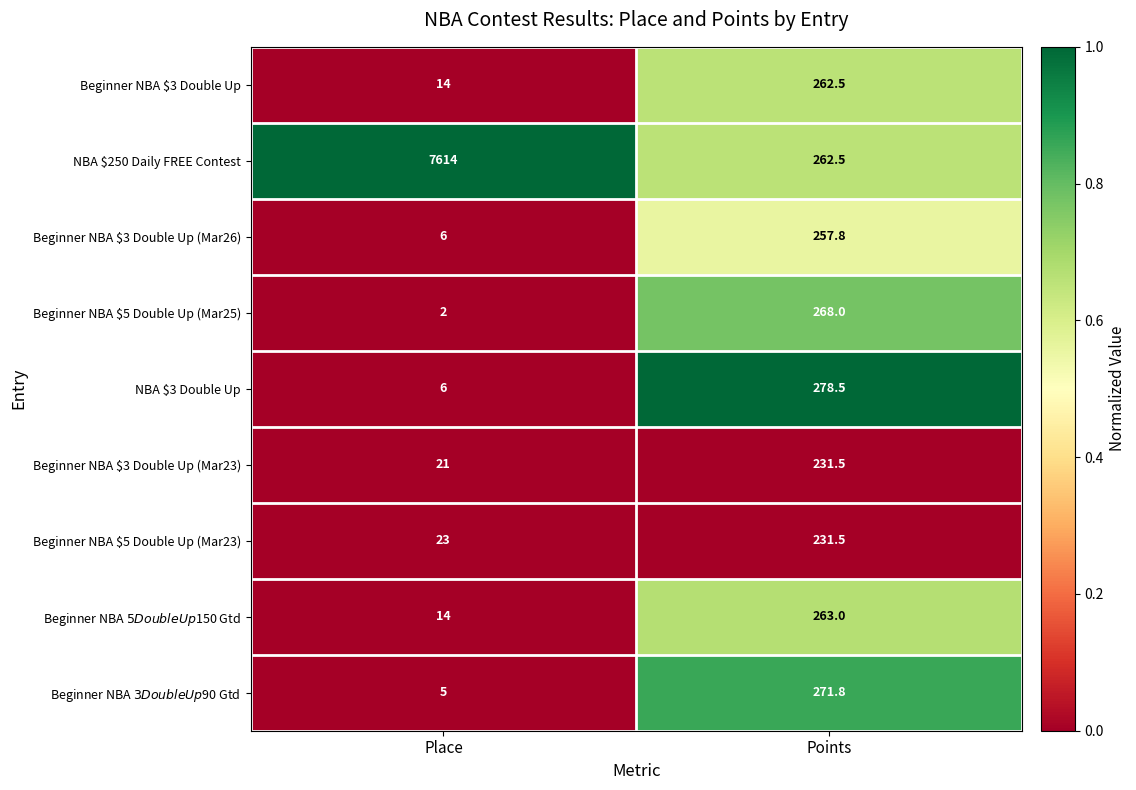

True or false: Beginner NBA $3 Double Up has a value of 6.1 at Place.

False